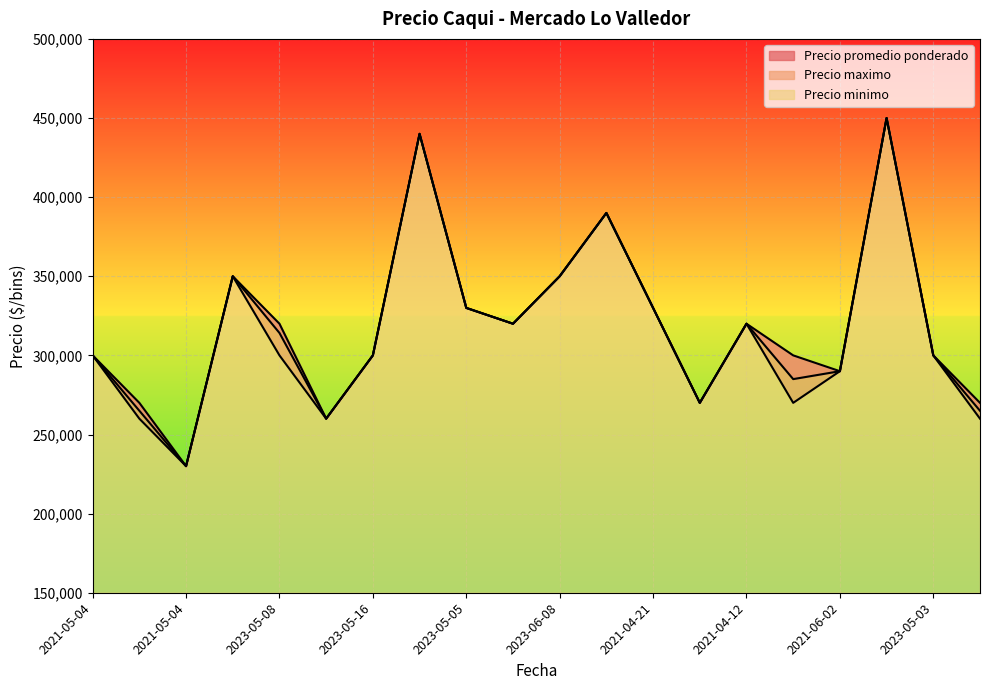

Which series changed the most between 2023-05-16 and 2021-04-21?

Precio promedio ponderado